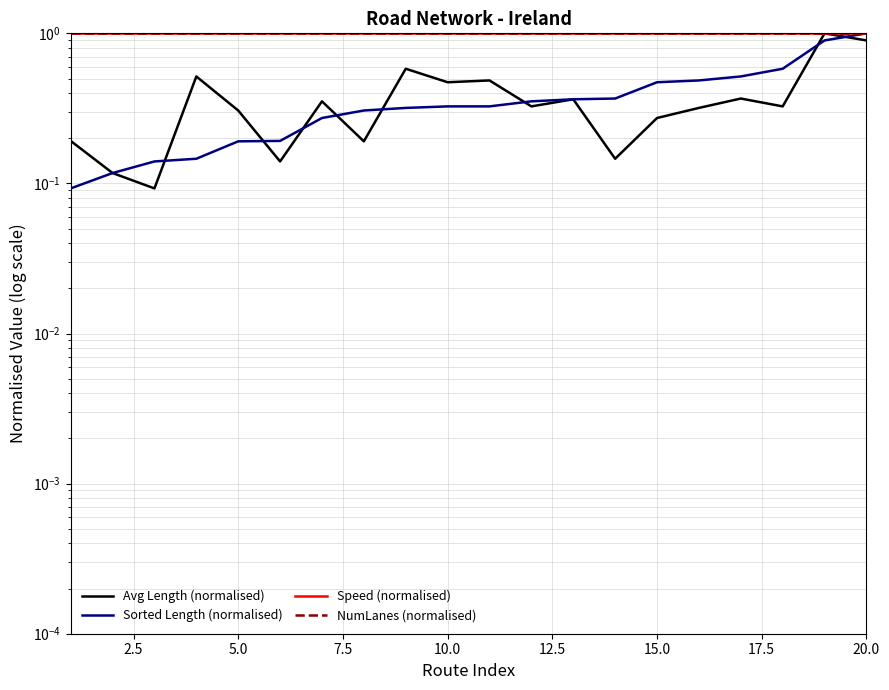

True or false: Speed (normalised) and NumLanes (normalised) intersect in this chart.

False